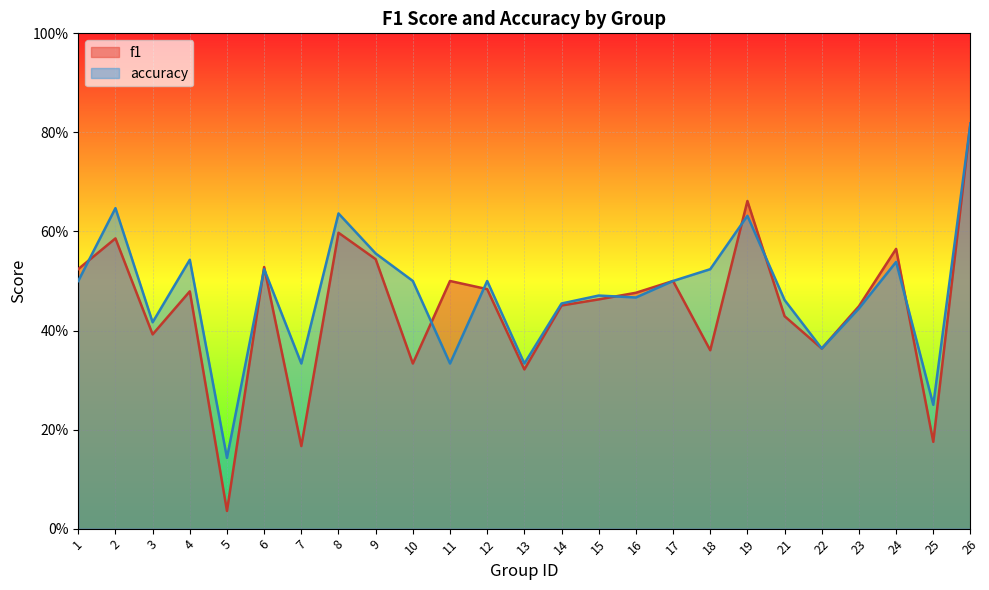

Is it true that f1 equals 0.5 at 1?

True